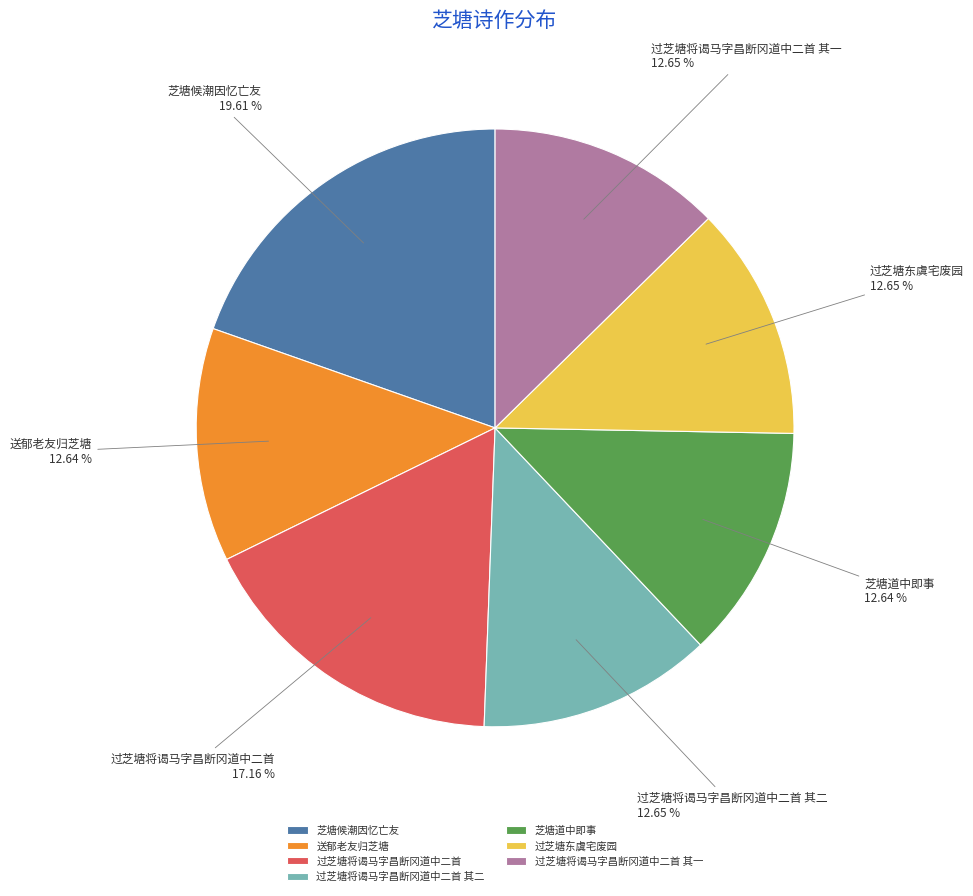

Which has a higher value, 过芝塘将谒马字昌断冈道中二首 or 过芝塘将谒马字昌断冈道中二首 其二?

过芝塘将谒马字昌断冈道中二首